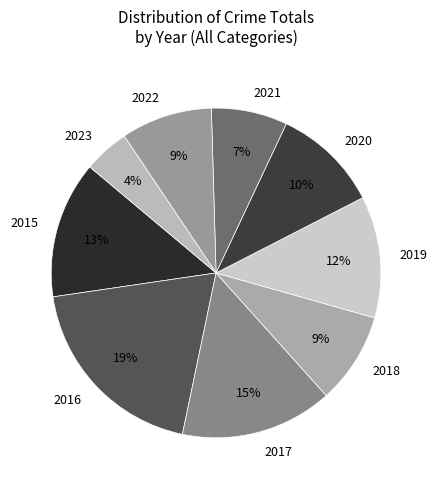

Is there a majority slice in this chart?

No